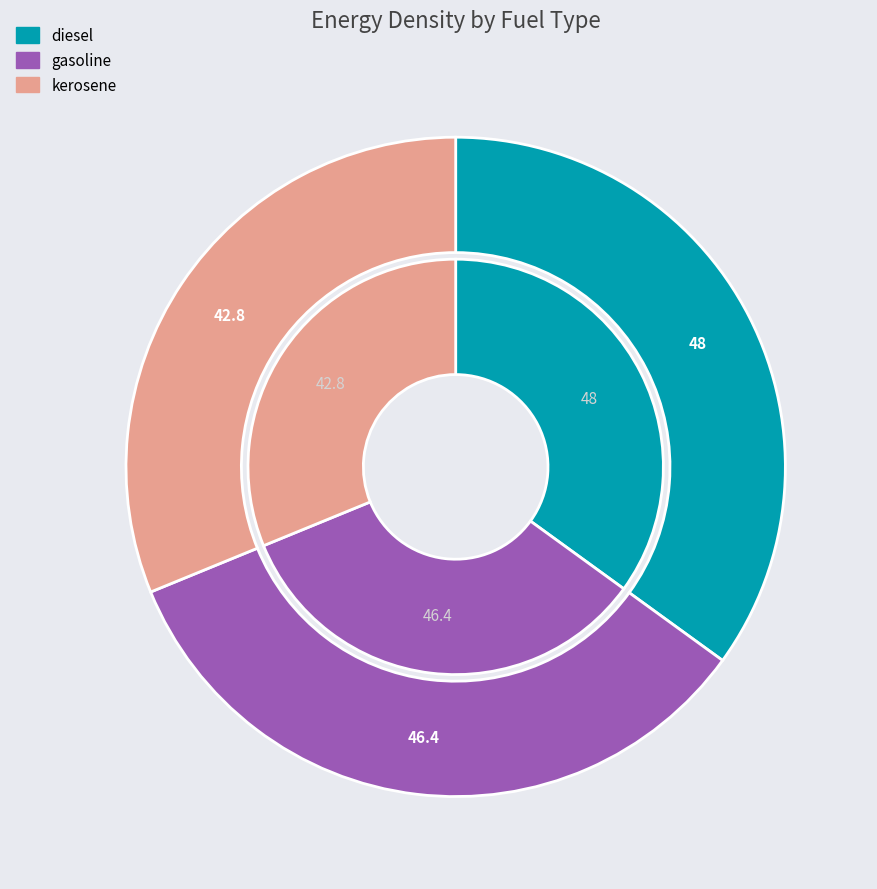

Approximately how many times larger is the value at kerosene compared to gasoline?

0.9